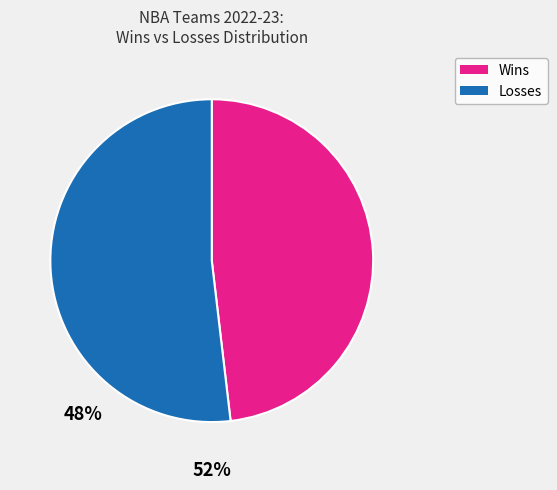

Does any single category account for the majority?

Yes